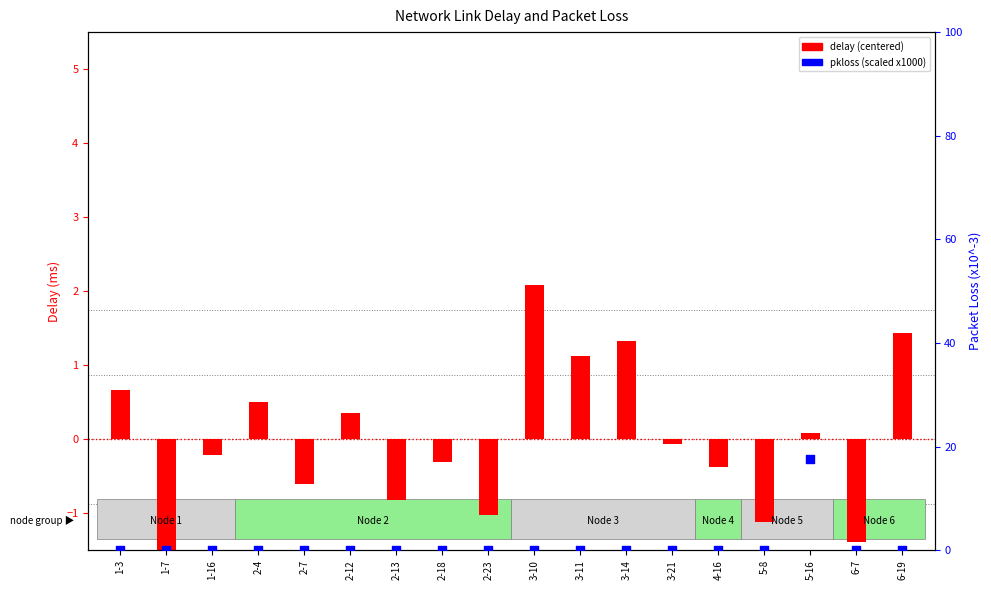

What is the total value across all series at 1-3?

0.7